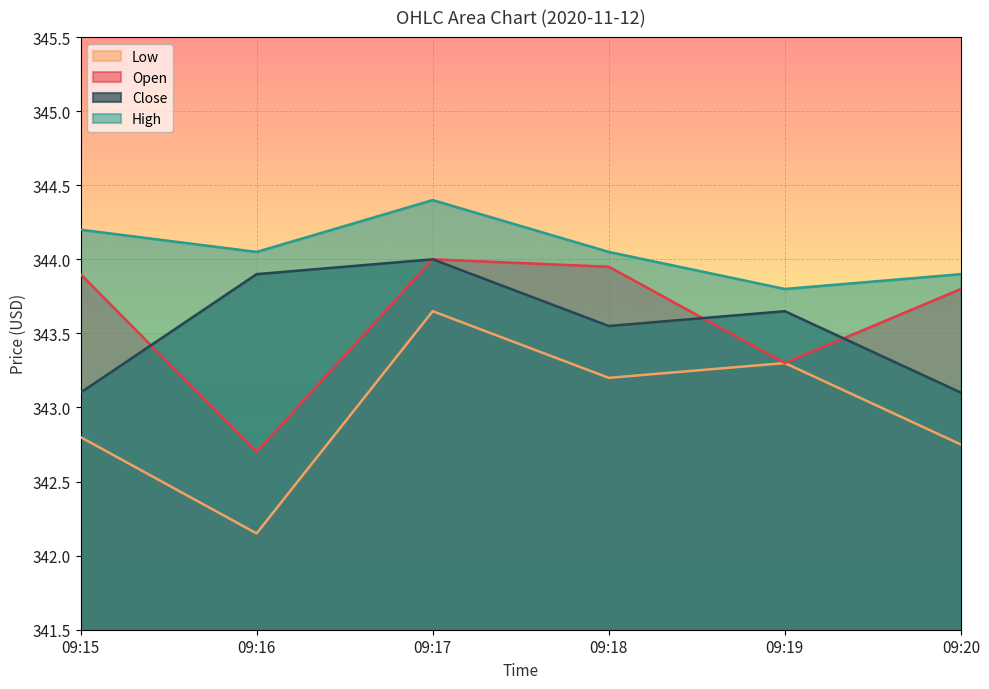

What is the difference between the maximum and minimum values in the Close series?

0.9